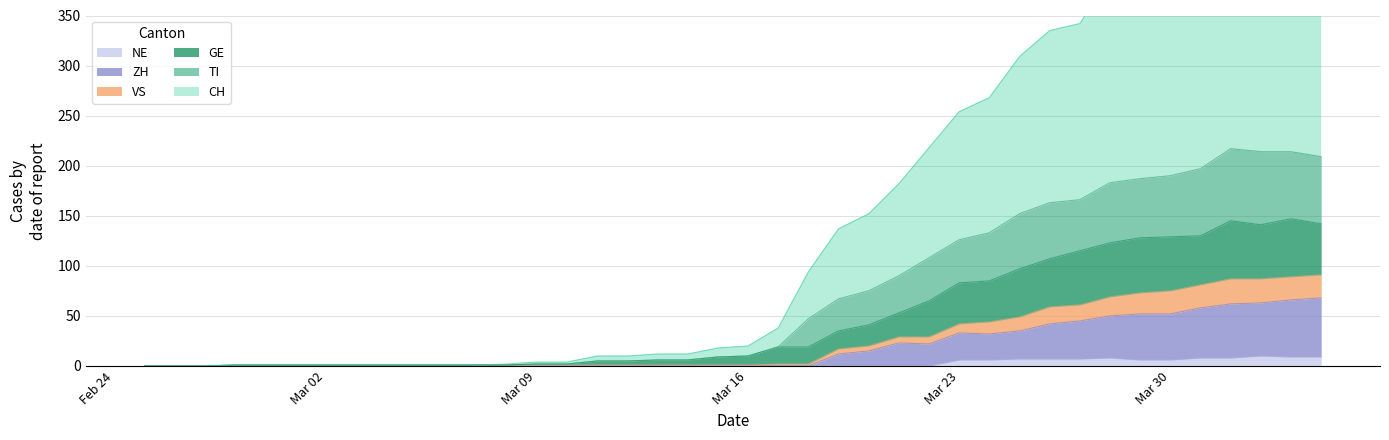

How many interior local peaks does the ZH series have?

2